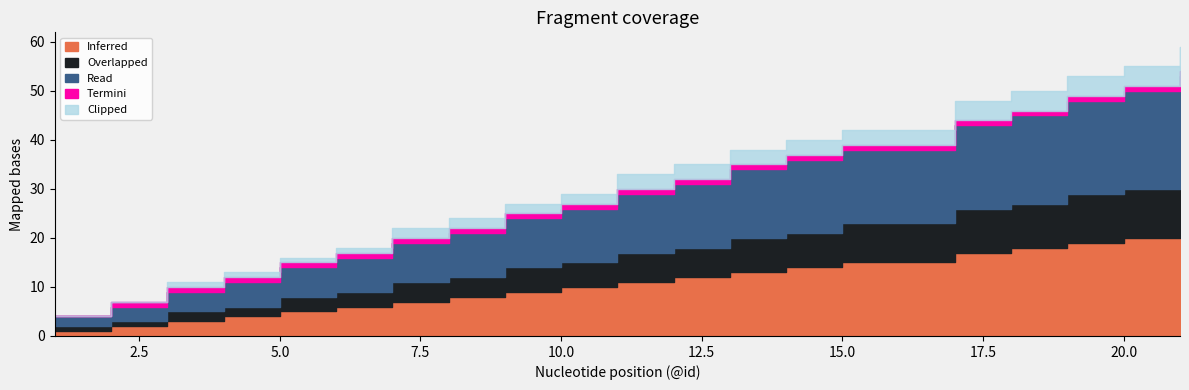

Reading left to right, list all the values displayed in this chart.

Inferred: 1=1	2=2	3=3	4=4	5=5	6=6	7=7	8=8	9=9	10=10	11=11	12=12	13=13	14=14	15=15	17=17	18=18	19=19	20=20	21=21
Overlapped: 1=1	2=1	3=2	4=2	5=3	6=3	7=4	8=4	9=5	10=5	11=6	12=6	13=7	14=7	15=8	17=9	18=9	19=10	20=10	21=11
Read: 1=2	2=3	3=4	4=5	5=6	6=7	7=8	8=9	9=10	10=11	11=12	12=13	13=14	14=15	15=15	17=17	18=18	19=19	20=20	21=21
Termini: 1=0	2=1	3=1	4=1	5=1	6=1	7=1	8=1	9=1	10=1	11=1	12=1	13=1	14=1	15=1	17=1	18=1	19=1	20=1	21=1
Clipped: 1=0	2=0	3=1	4=1	5=1	6=1	7=2	8=2	9=2	10=2	11=3	12=3	13=3	14=3	15=3	17=4	18=4	19=4	20=4	21=5